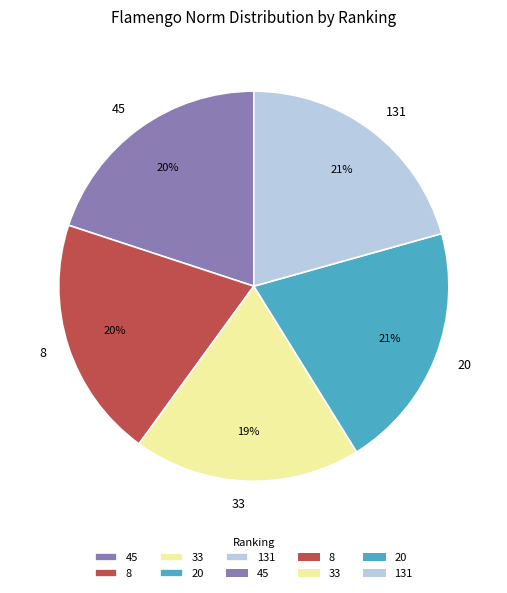

To the nearest percent, what percentage of the pie is 20?

21%